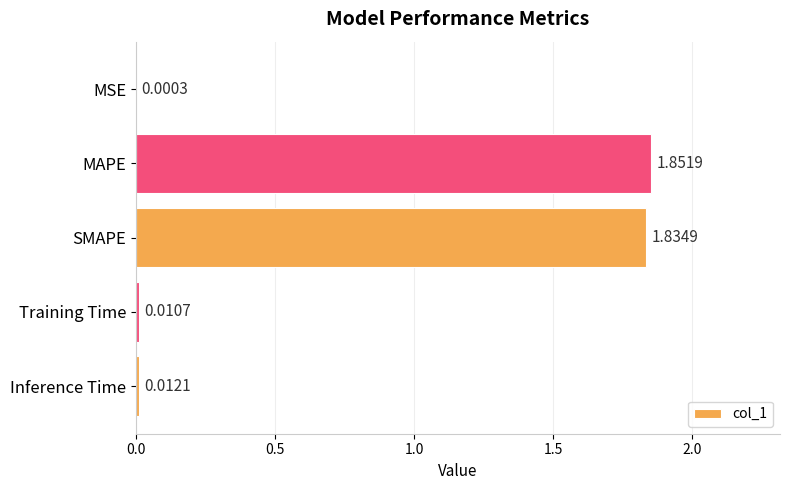

What is the sum of all values?

3.7